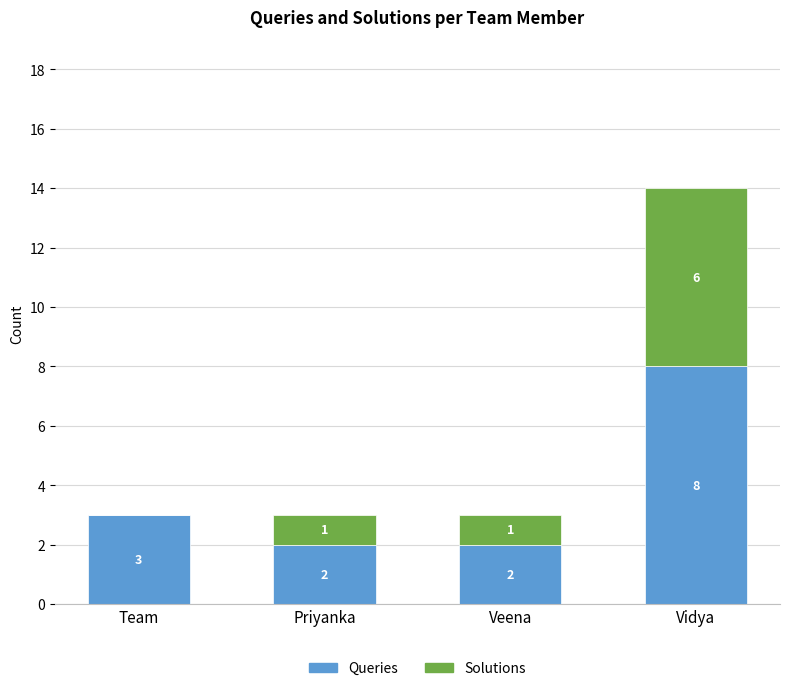

Reading left to right, list the values for the Queries series.

Team=3	Priyanka=2	Veena=2	Vidya=8